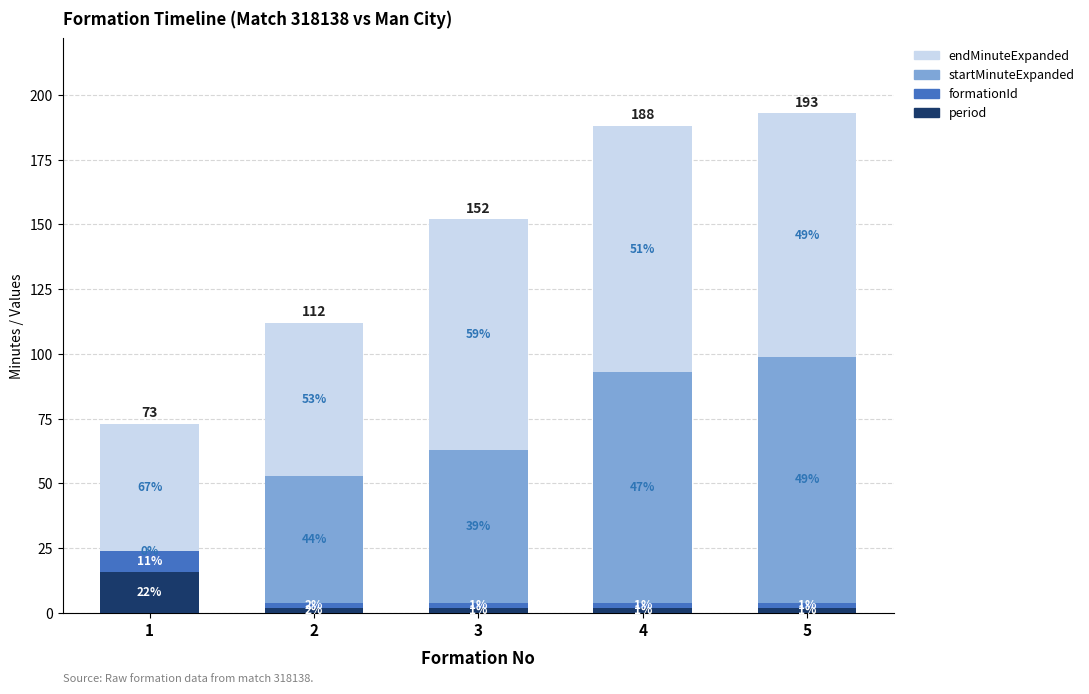

What are all the series names shown in the legend?

endMinuteExpanded, startMinuteExpanded, formationId, period